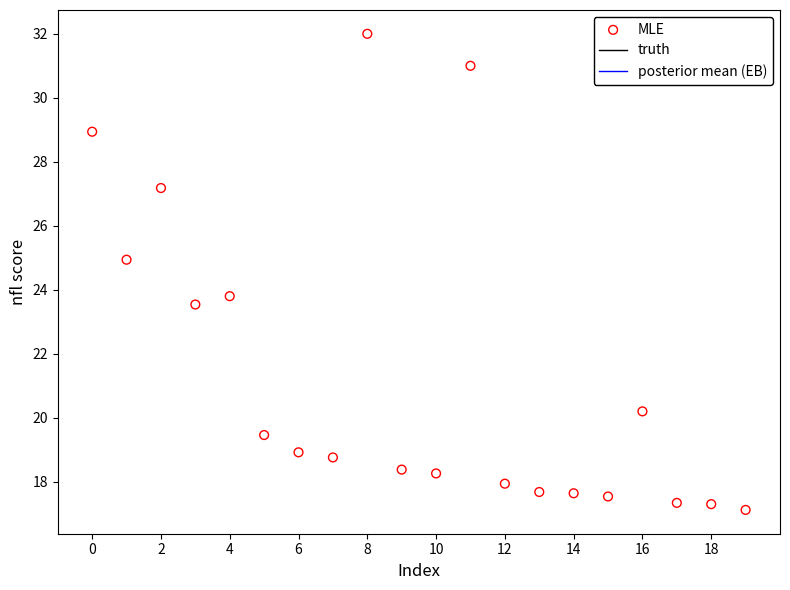

What is the range of Y values (max minus min)?

14.9